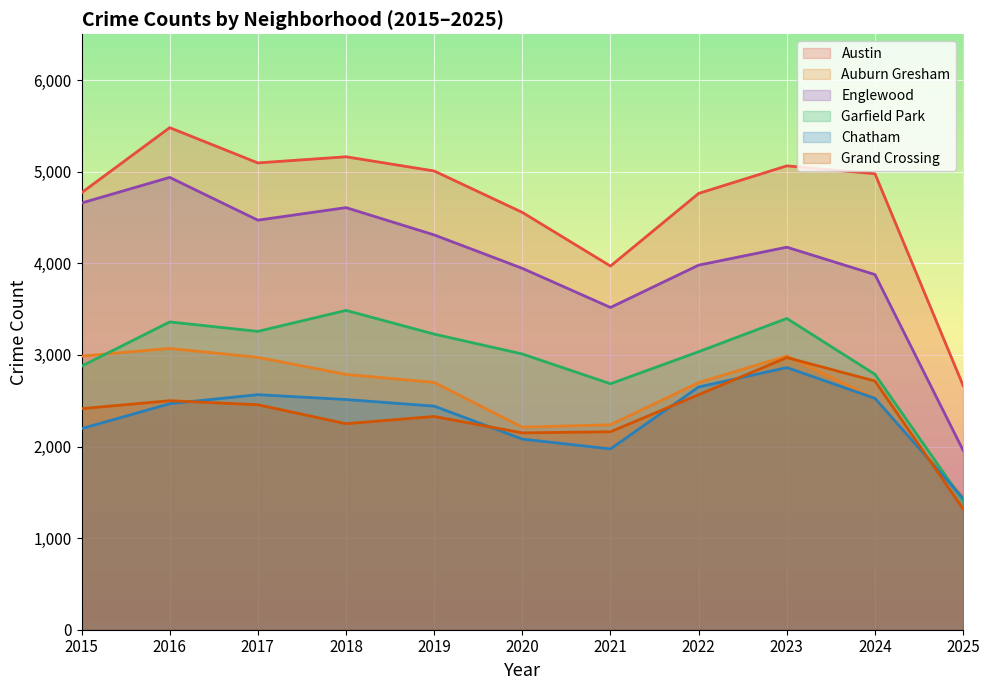

Read the Grand Crossing value at 2020, to the nearest 10.

2150